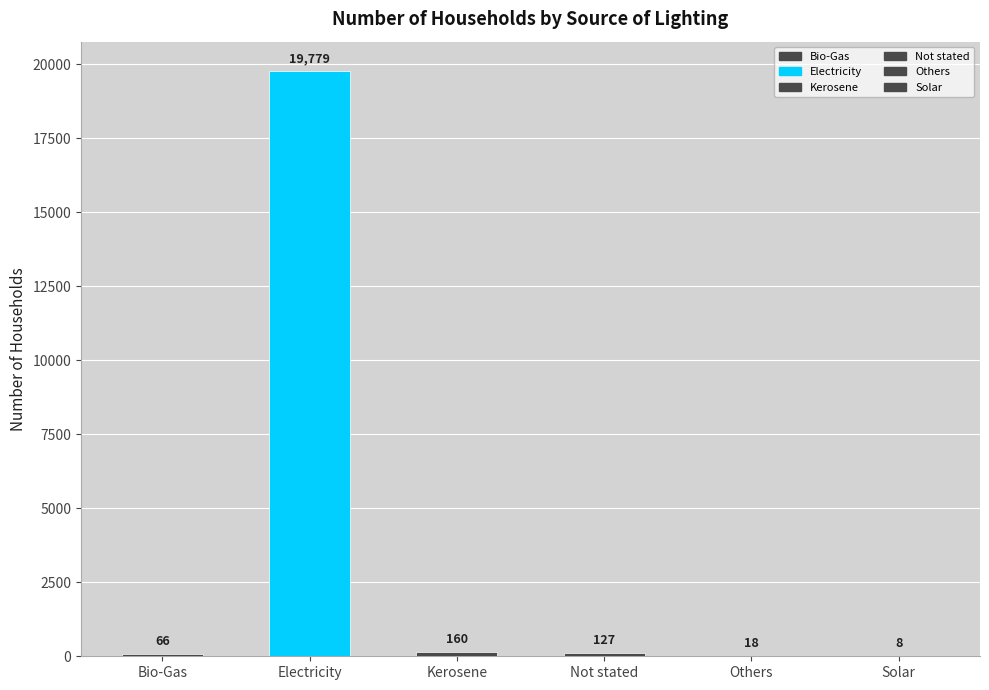

What is the maximum value shown in the chart?

19779